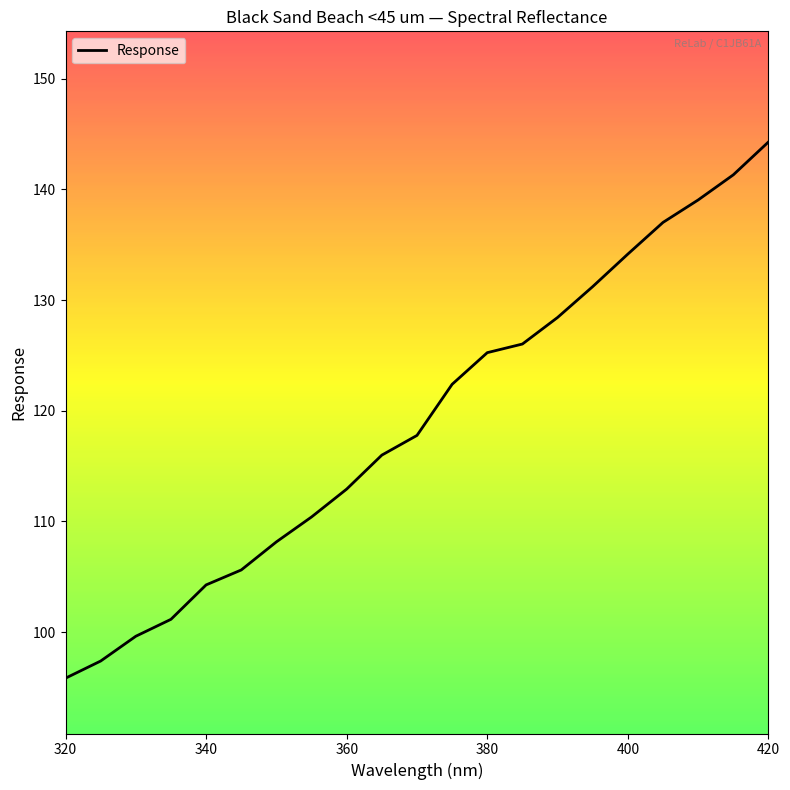

What is the smallest value displayed?

95.8